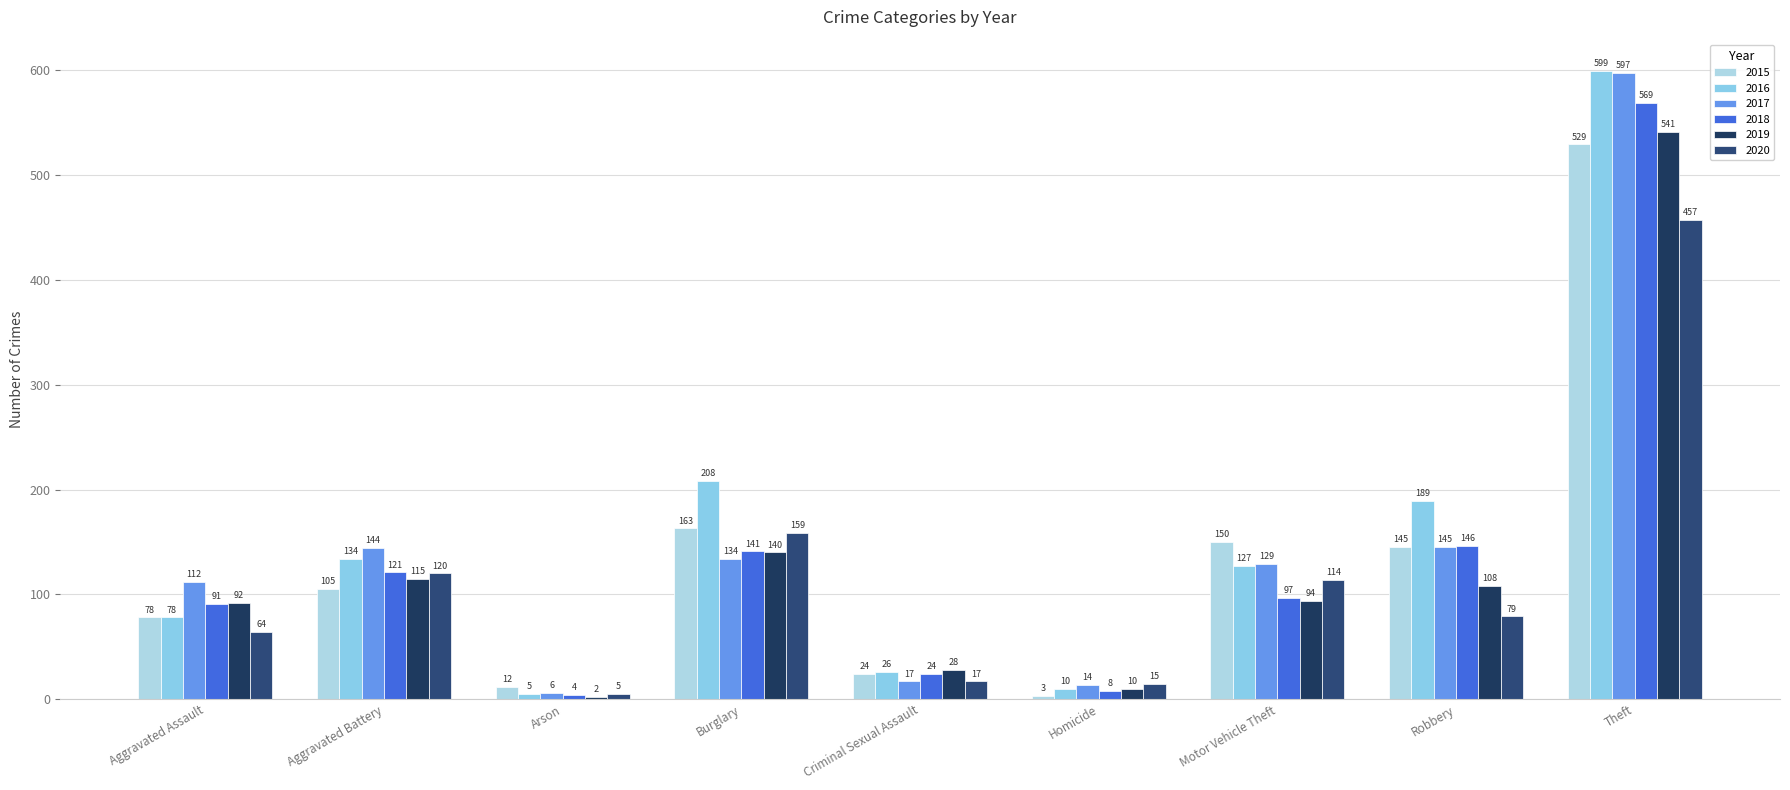

Is the value of 2017 at Aggravated Assault greater than the value of 2018 at Arson?

Yes